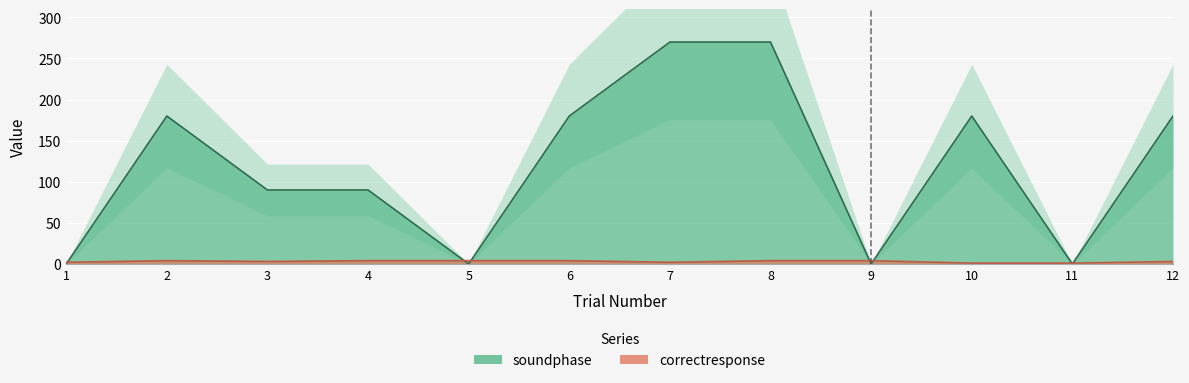

List the series in order of their overall mean, highest first.

soundphase, correctresponse